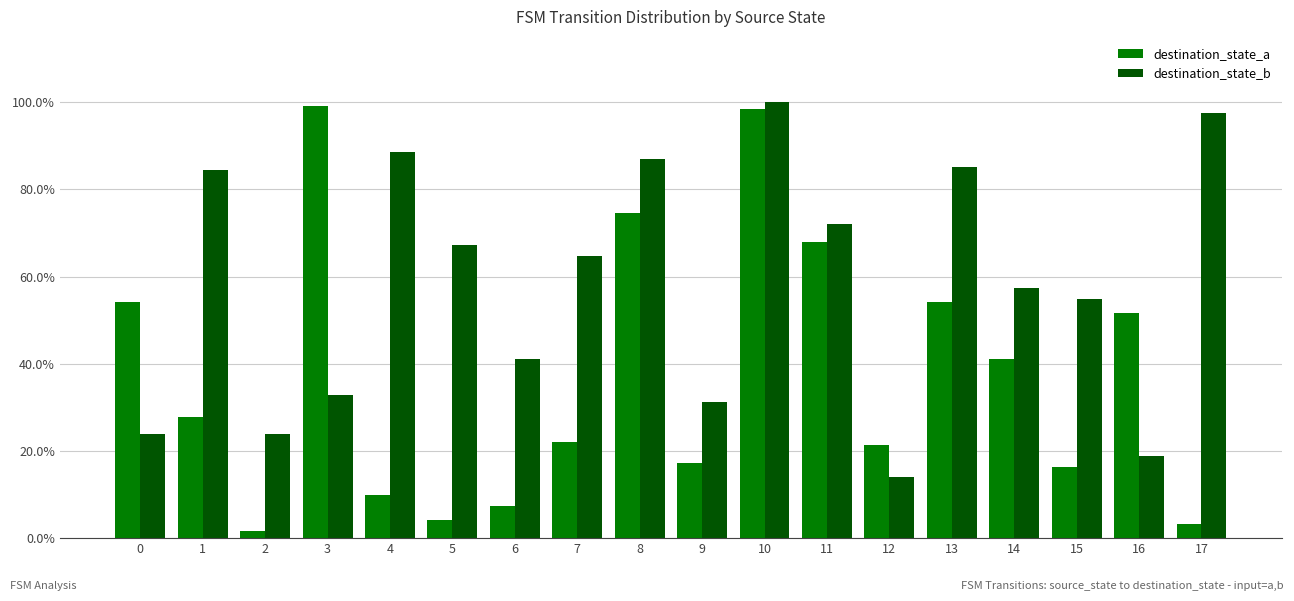

What are all the series names shown in the legend?

destination_state_a, destination_state_b